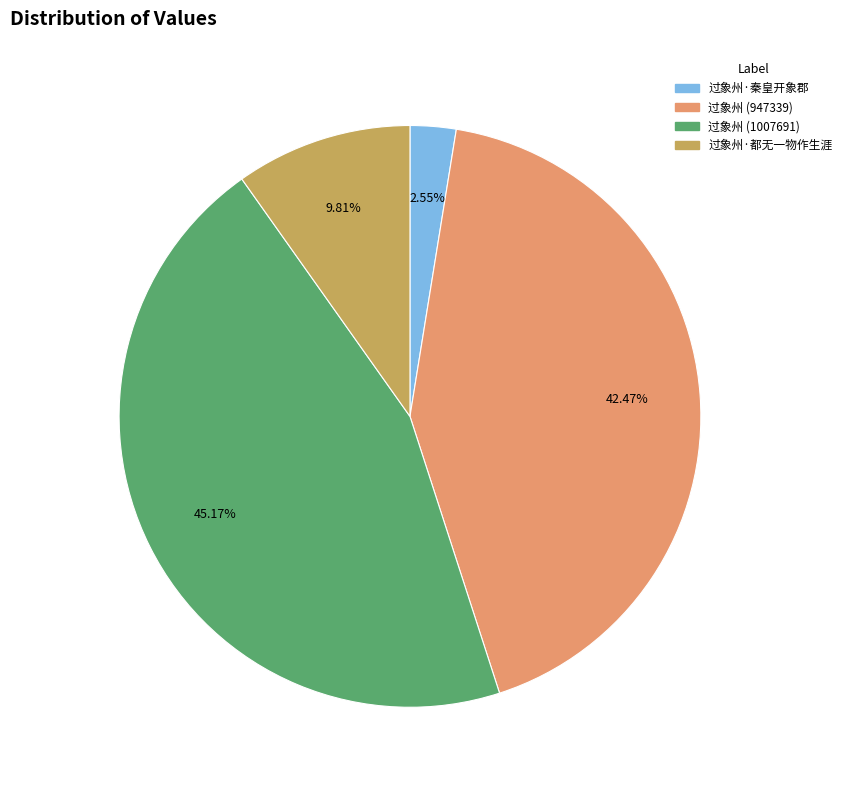

Rank the categories by value from lowest to highest.

过象州·秦皇开象郡, 过象州·都无一物作生涯, 过象州 (947339), 过象州 (1007691)